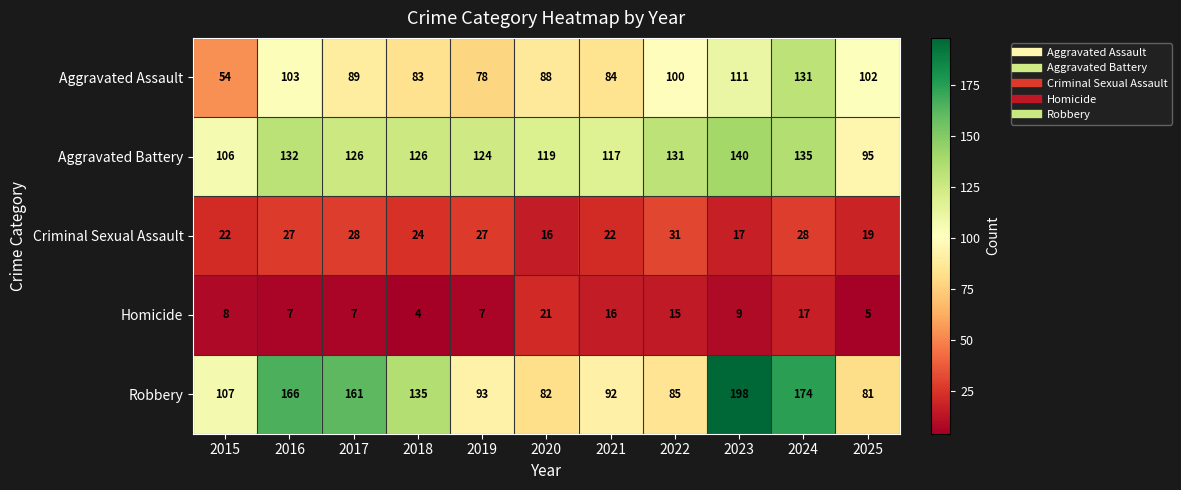

What is the lowest value of the Robbery series?

81